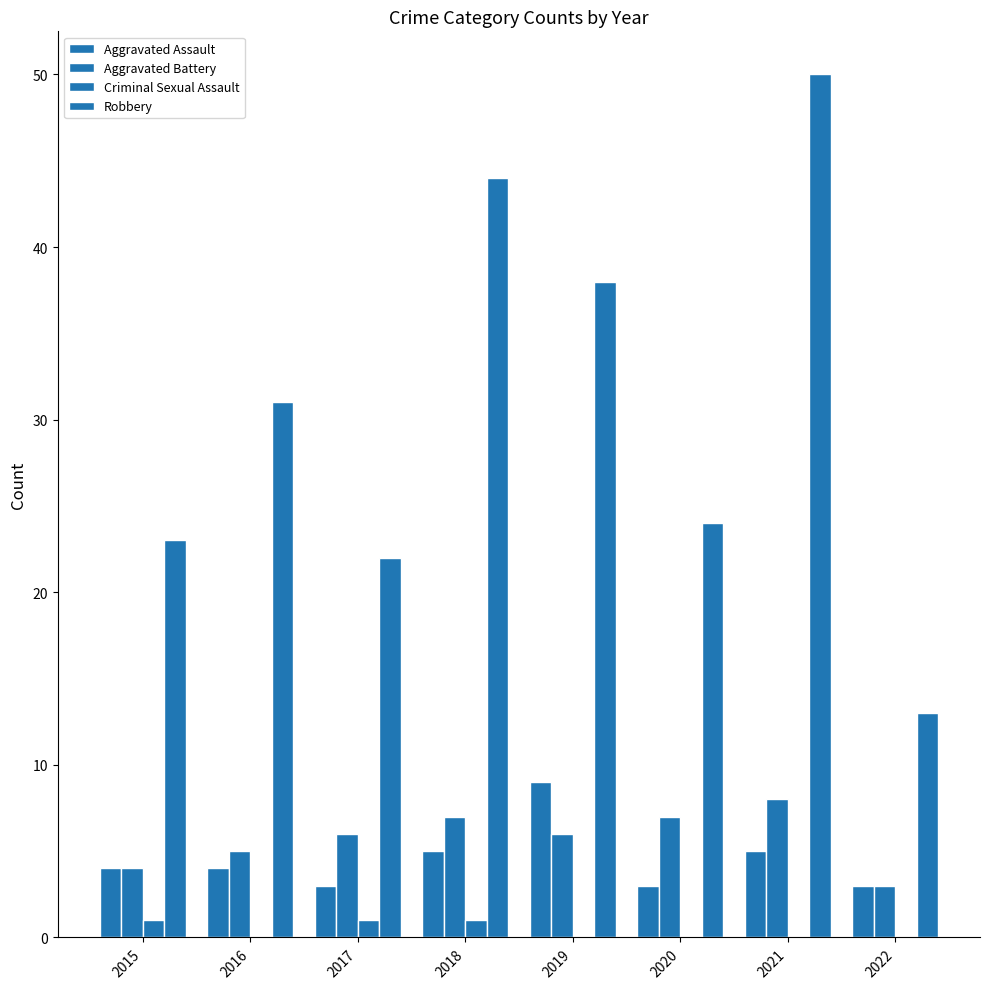

How many groups of bars are there?

8